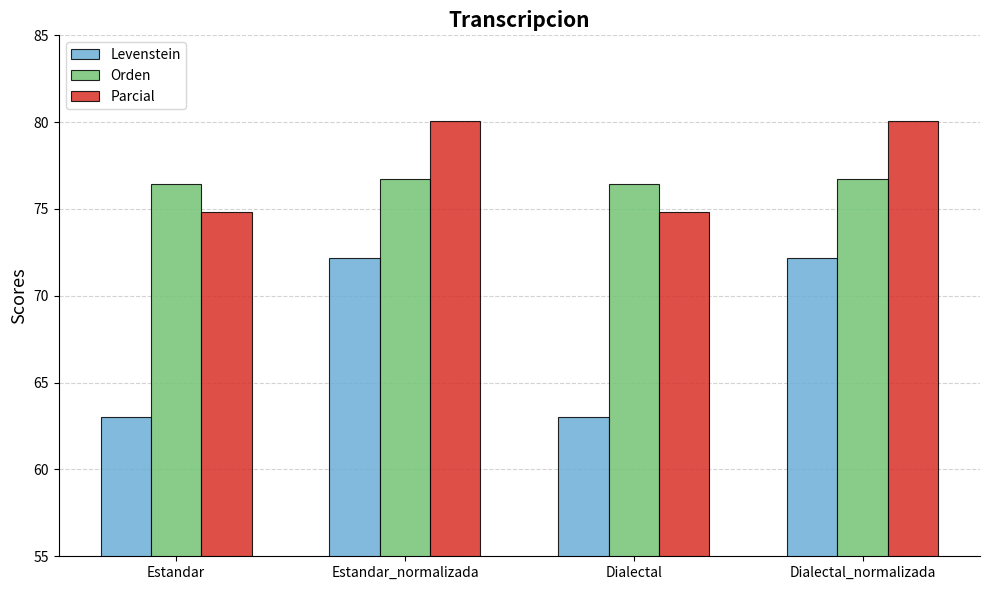

Which series has the largest range (max minus min)?

Levenstein